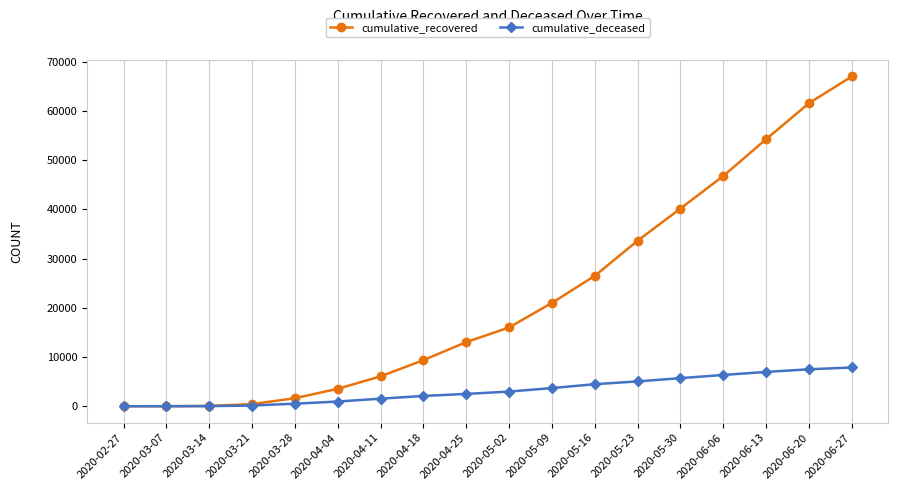

What is the average value of the cumulative_deceased series?

3242